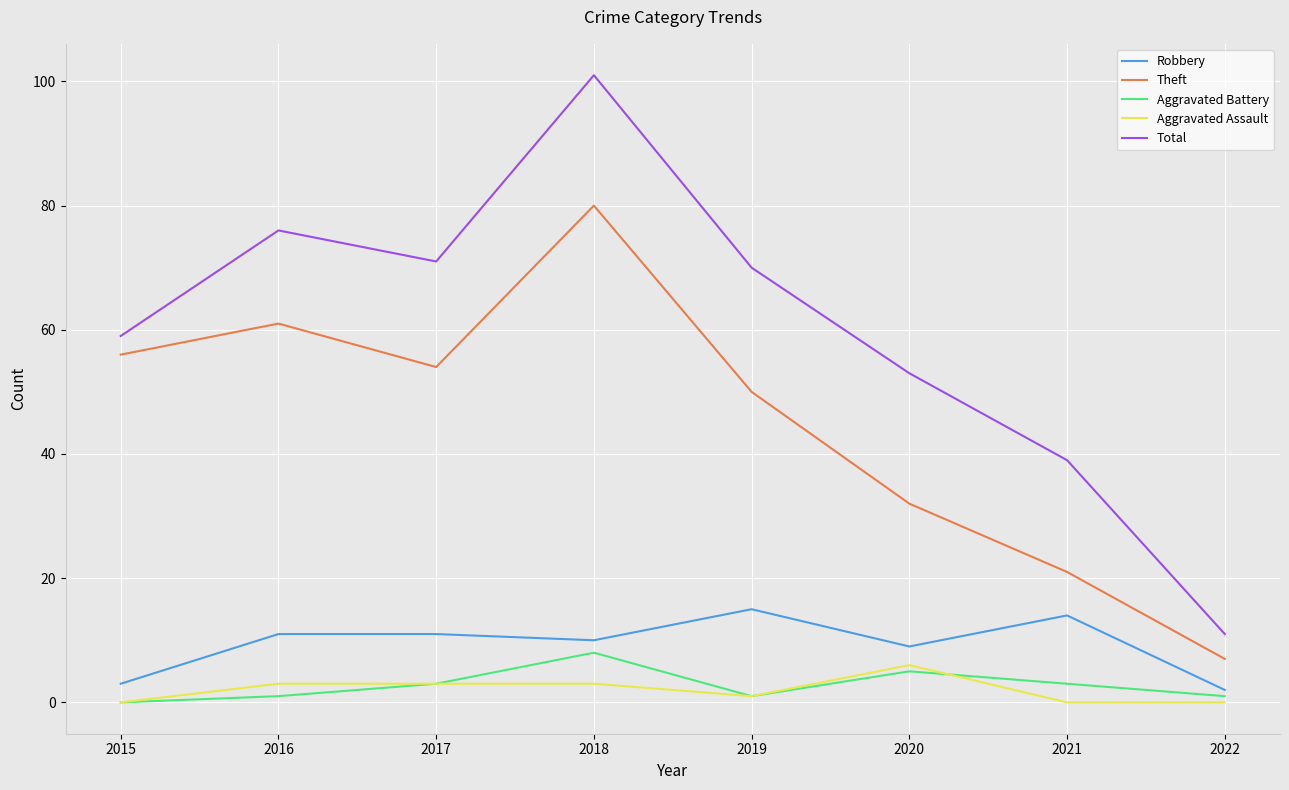

What is the maximum value for Robbery?

15